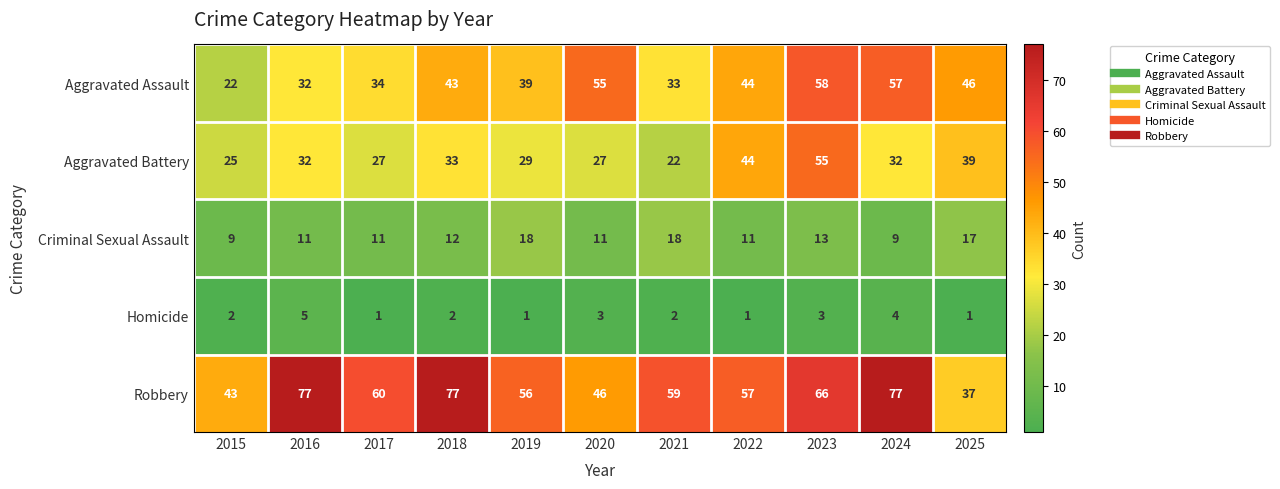

What is the average value of the Criminal Sexual Assault series?

13